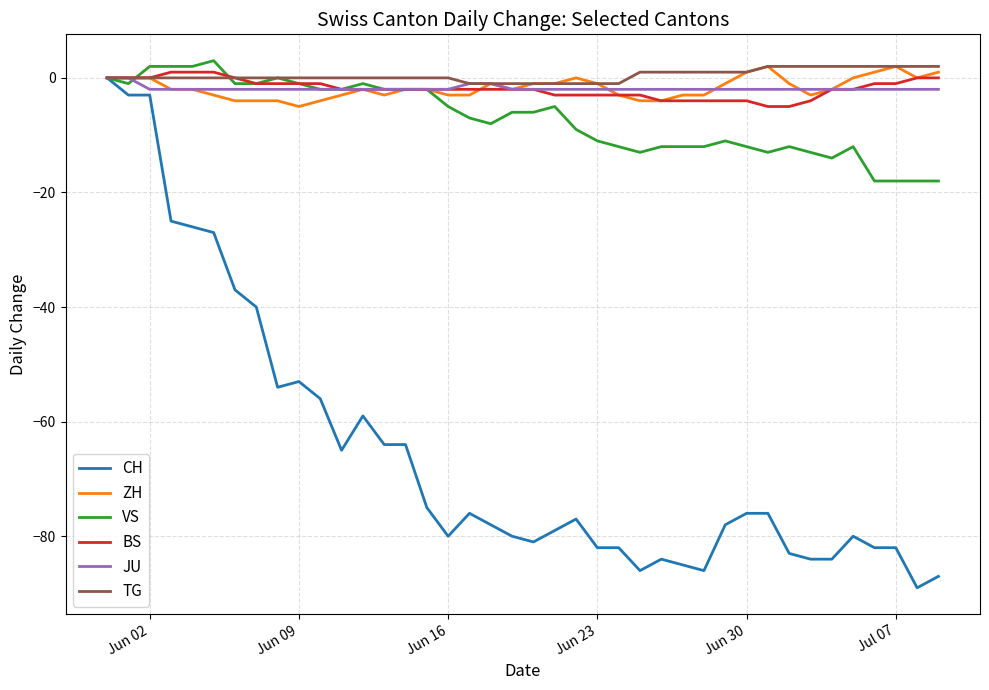

Which series has the widest spread of values?

CH